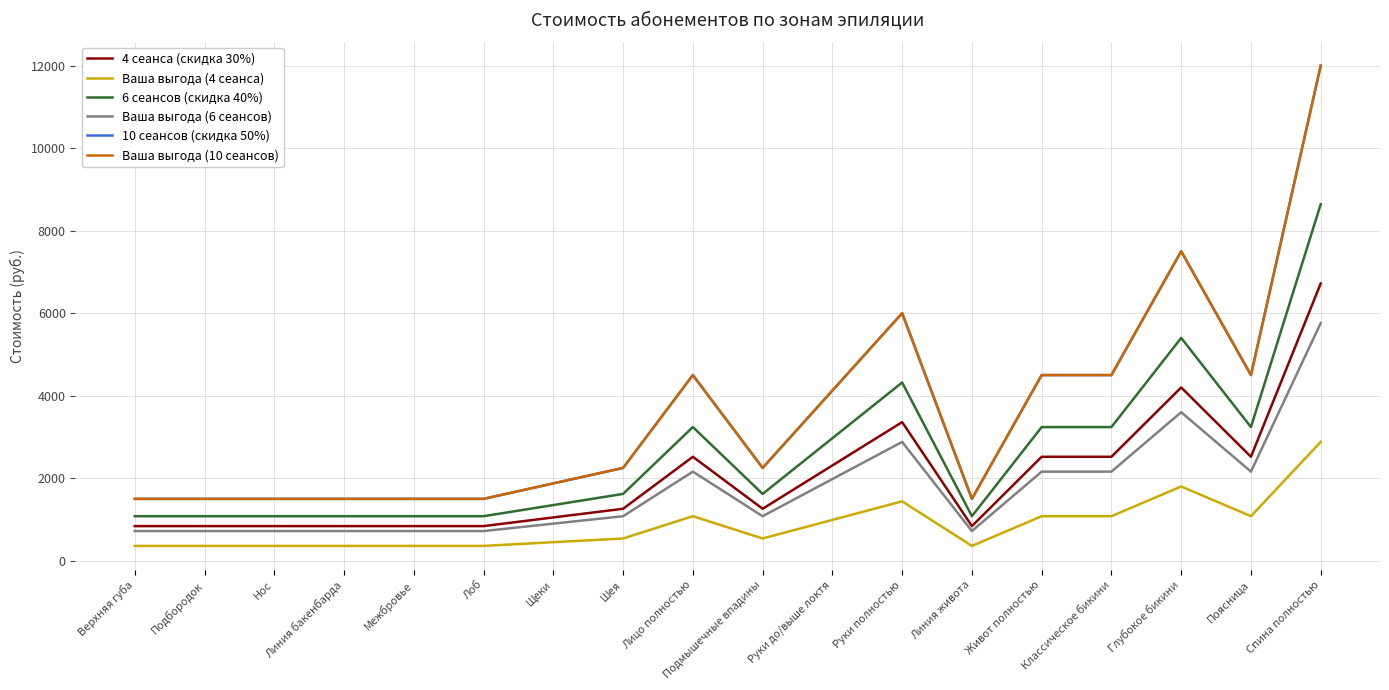

Between Нос and Лоб, which is larger?

Нос